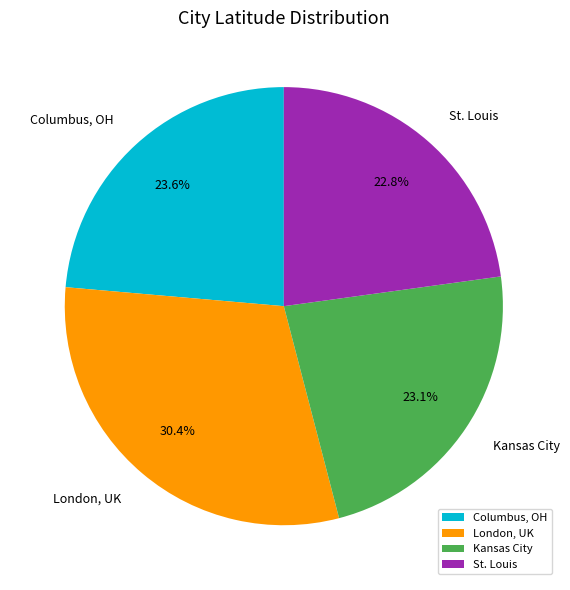

What portion of the pie excludes London, UK?

69.6%